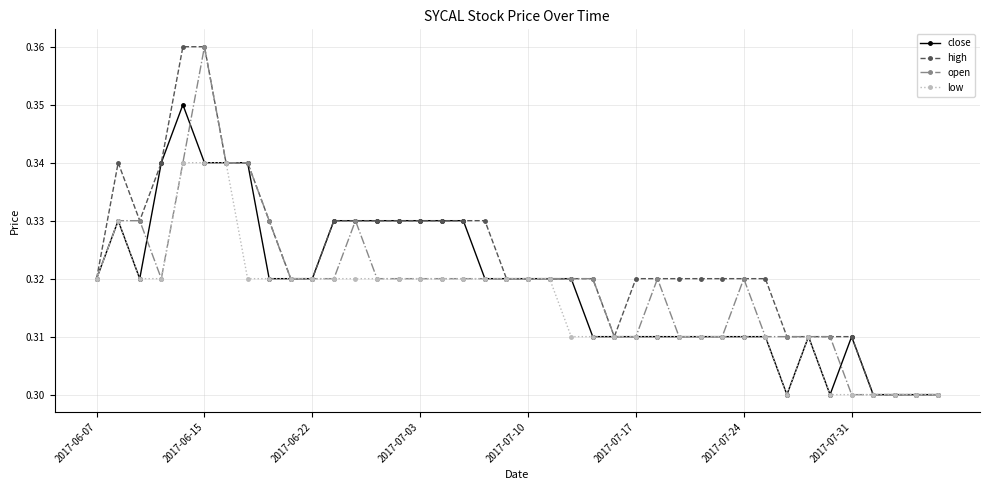

At how many categories does at least one series exceed 0?

40